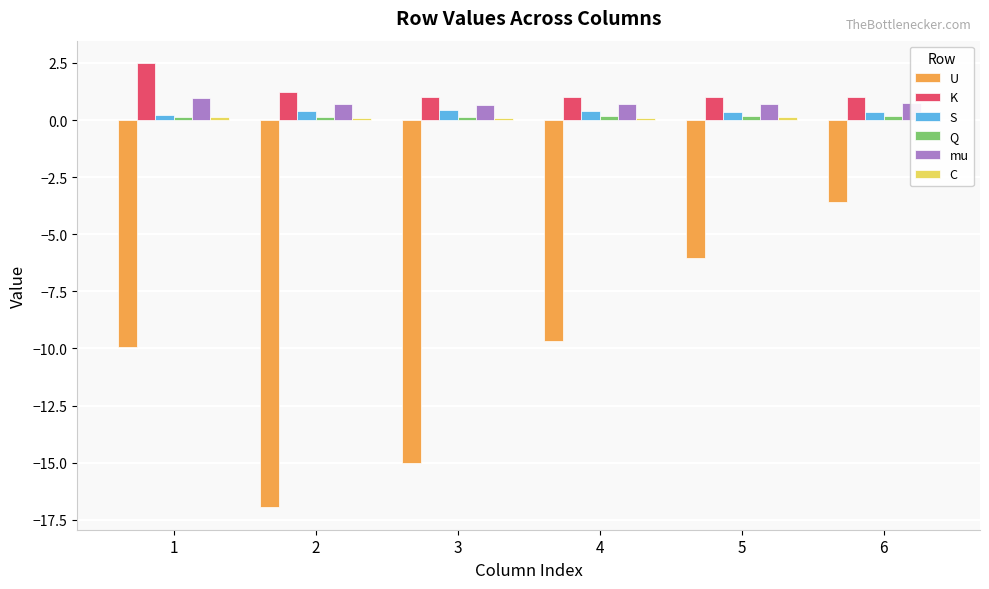

Rank the series at 3 from highest to lowest value.

K, mu, S, Q, C, U